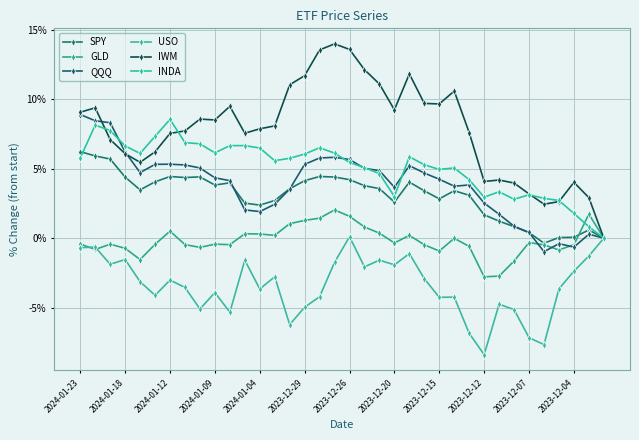

How many interior local peaks does the USO series have?

11